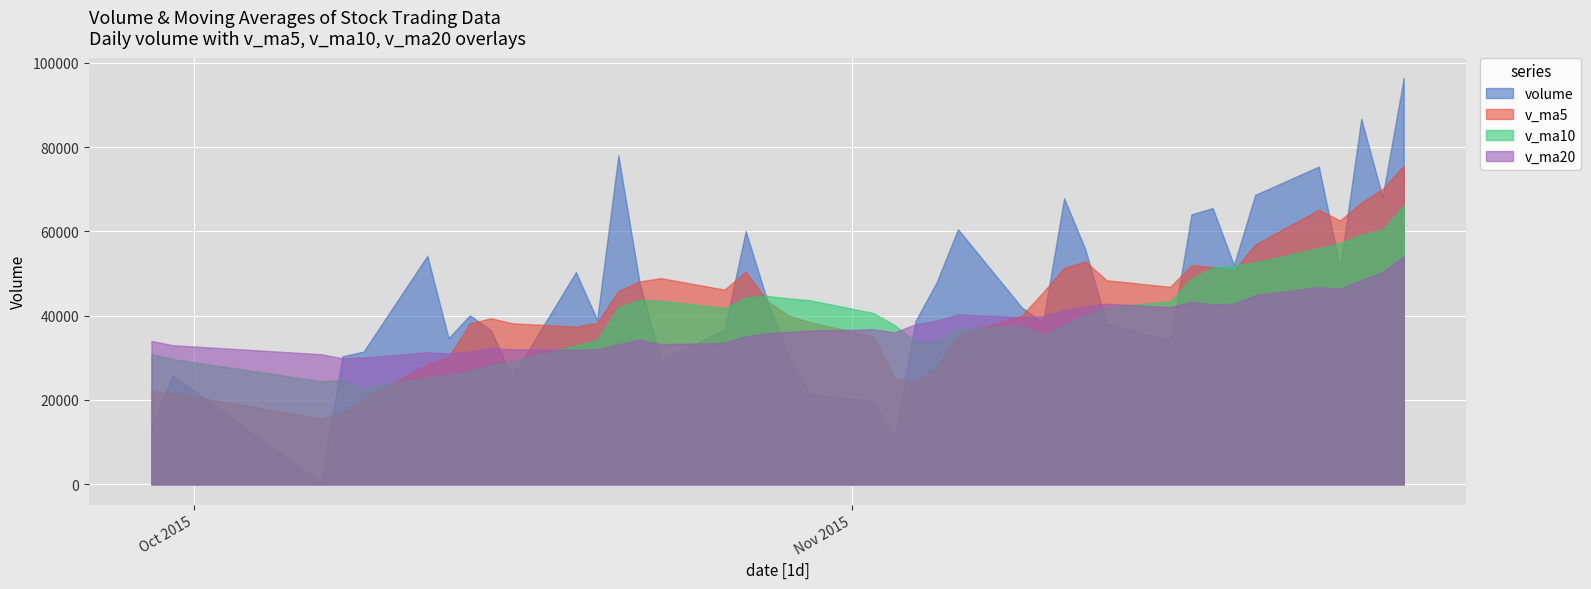

True or false: v_ma5 has a value of 13029.7 at 2015-10-15.

False